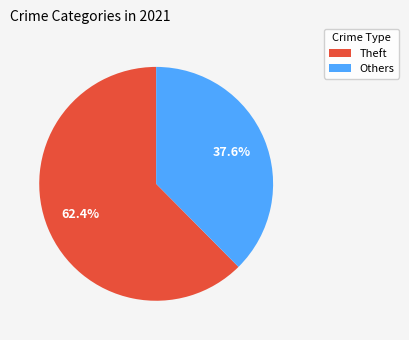

To the nearest percent, what is the average slice percentage?

50%